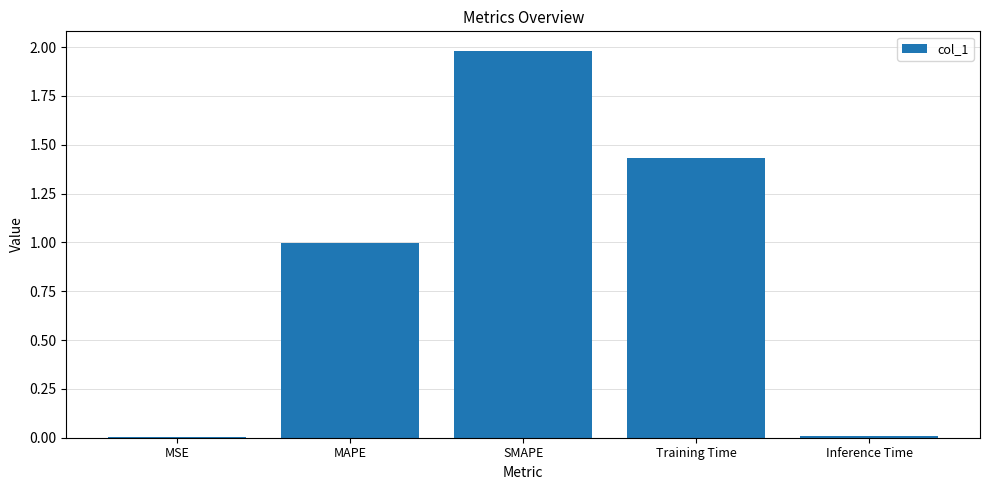

Which category has the highest value across all series?

SMAPE